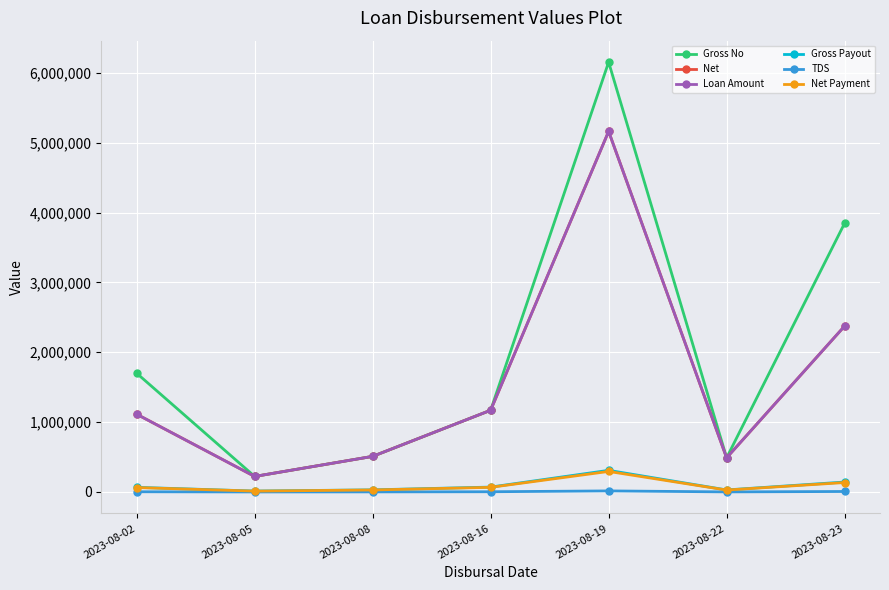

What is the value of the Gross No point at the 4th from the left?

1170000.0